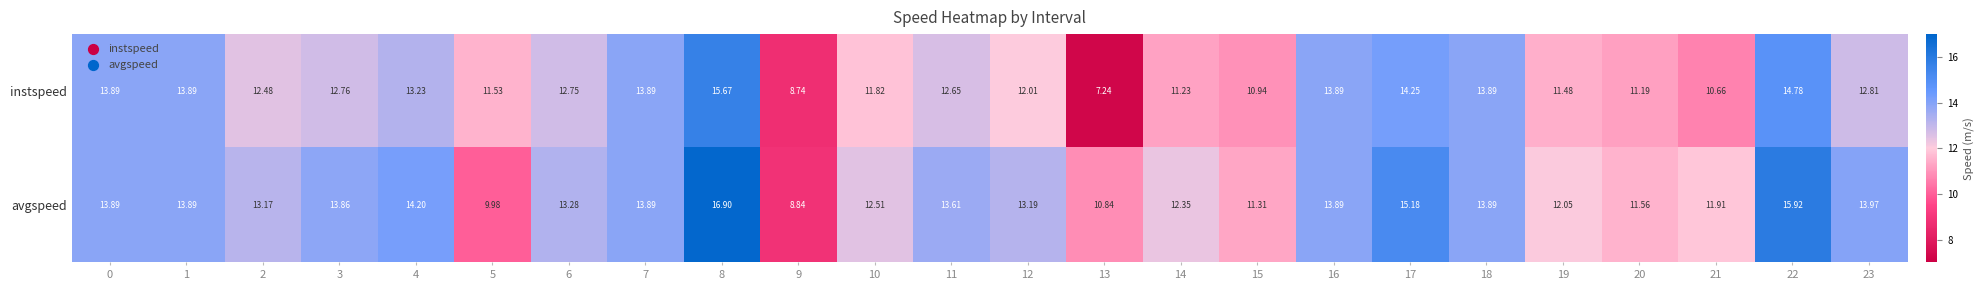

Between 9 and 22, which series saw the biggest shift?

avgspeed